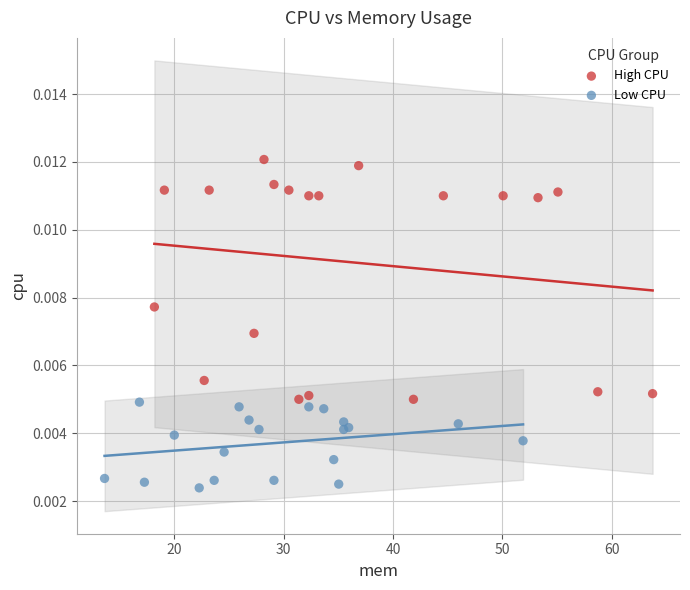

Which series has the widest spread of Y values?

High CPU